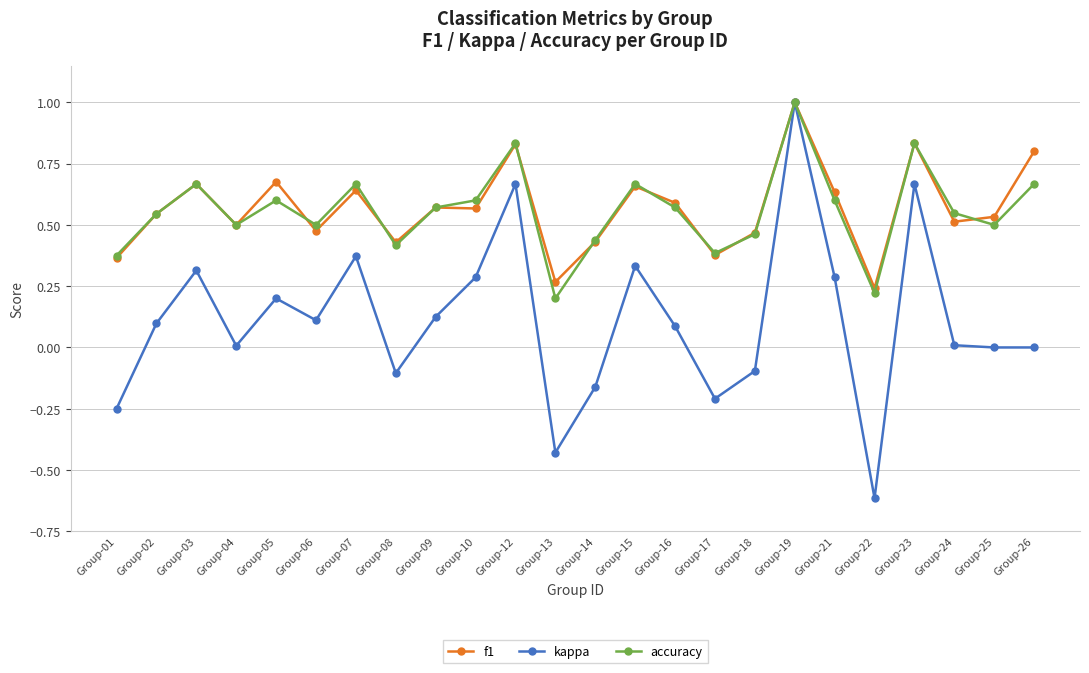

Which series has the largest range (max minus min)?

kappa